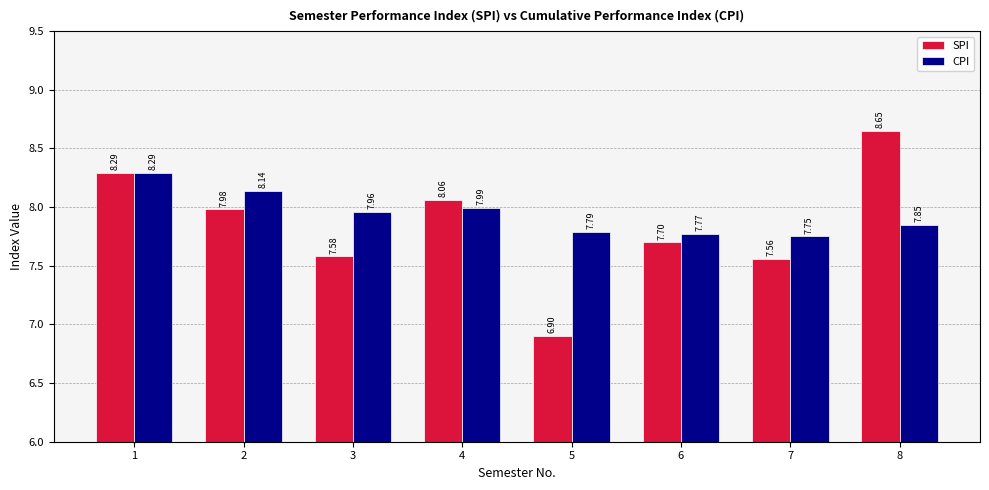

What is the spread (max minus min) of values at 3?

0.4